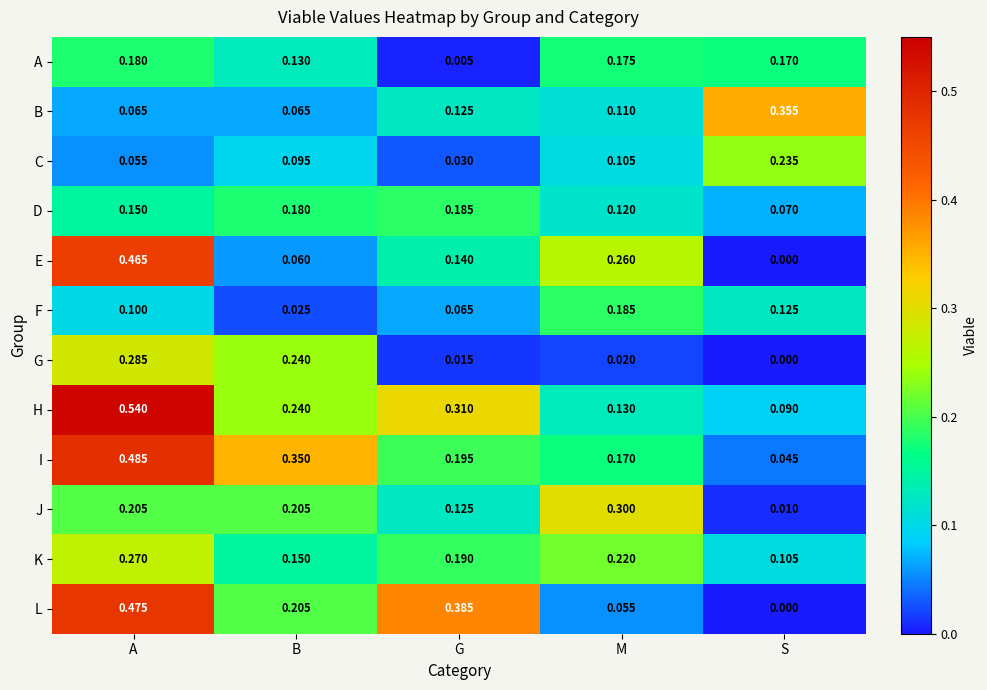

Which series changed the most between G and S?

L